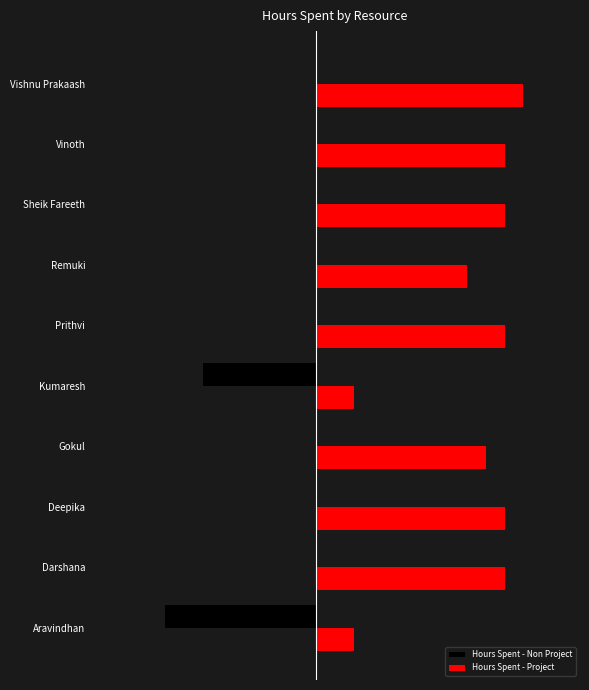

What is the difference between the maximum and minimum values in the Hours Spent - Non Project series?

4.0